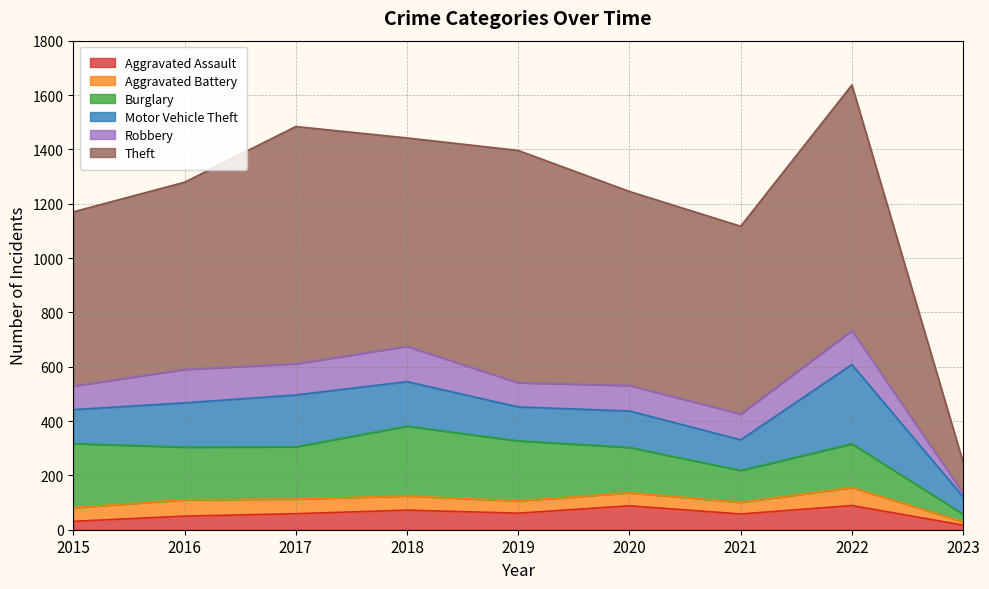

List the labels in order of Aggravated Assault value, largest first.

2022, 2020, 2018, 2019, 2017, 2021, 2016, 2015, 2023